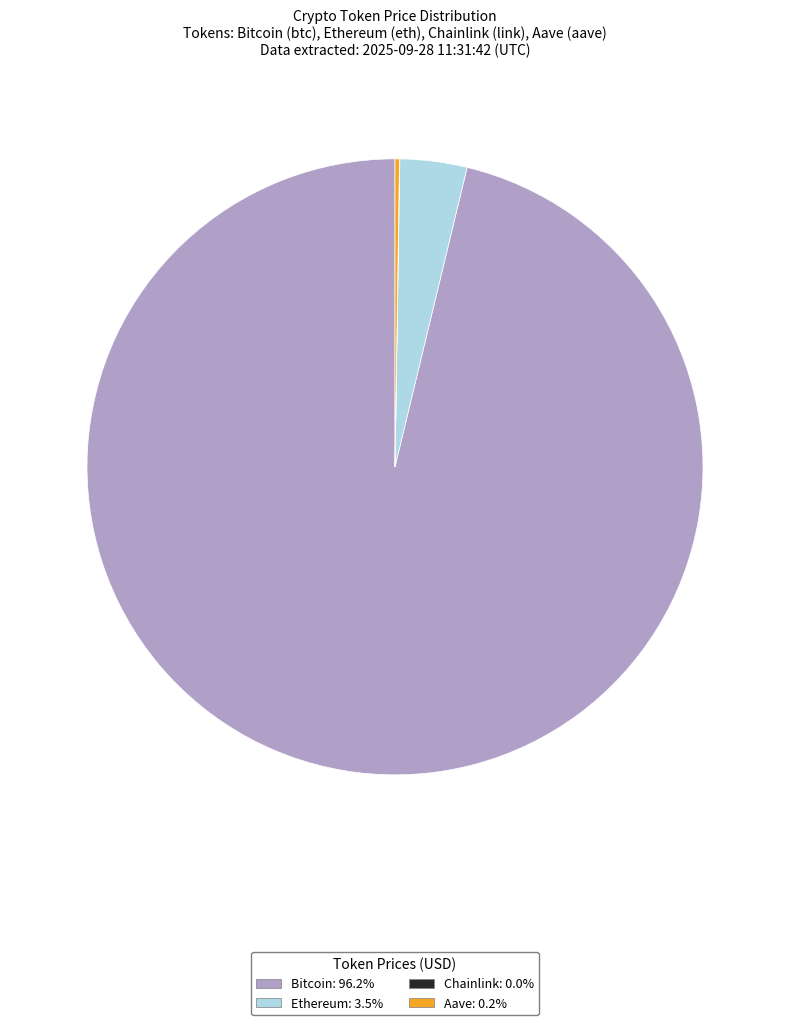

Which category has the biggest portion of the pie?

Bitcoin